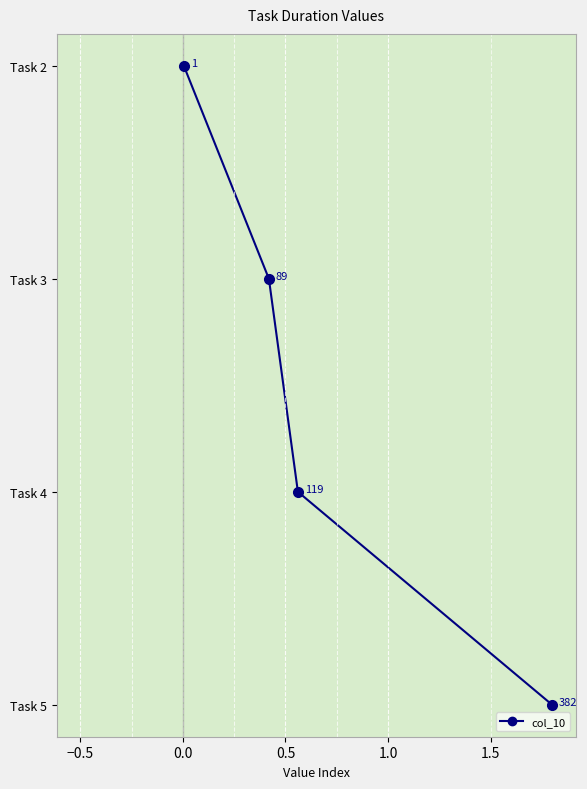

Does the chart have visible grid lines?

Yes